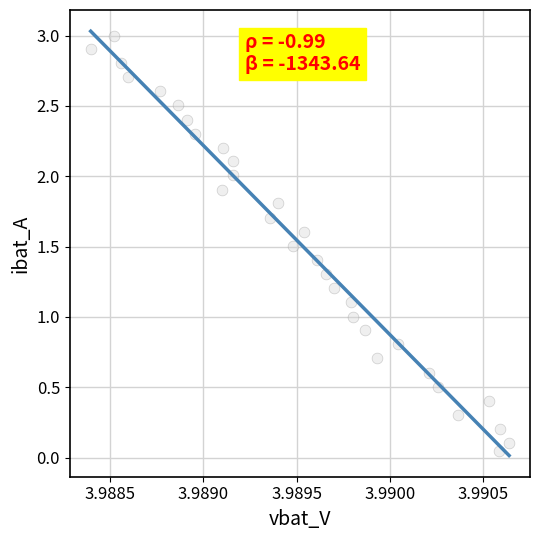

What is the range of Y values (max minus min)?

3.0